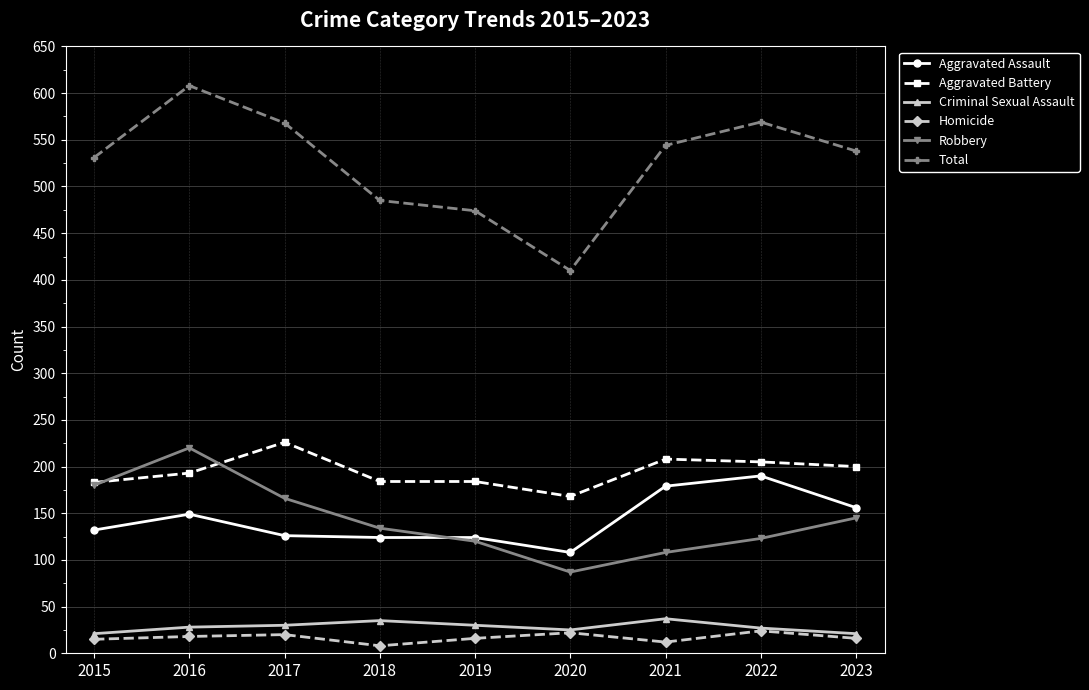

Which series changed the most between 2018 and 2022?

Total